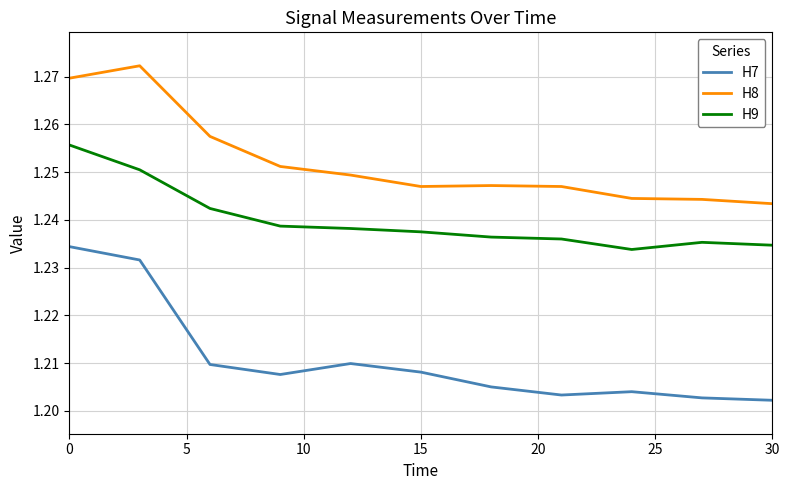

At how many categories does at least one series exceed 1?

11